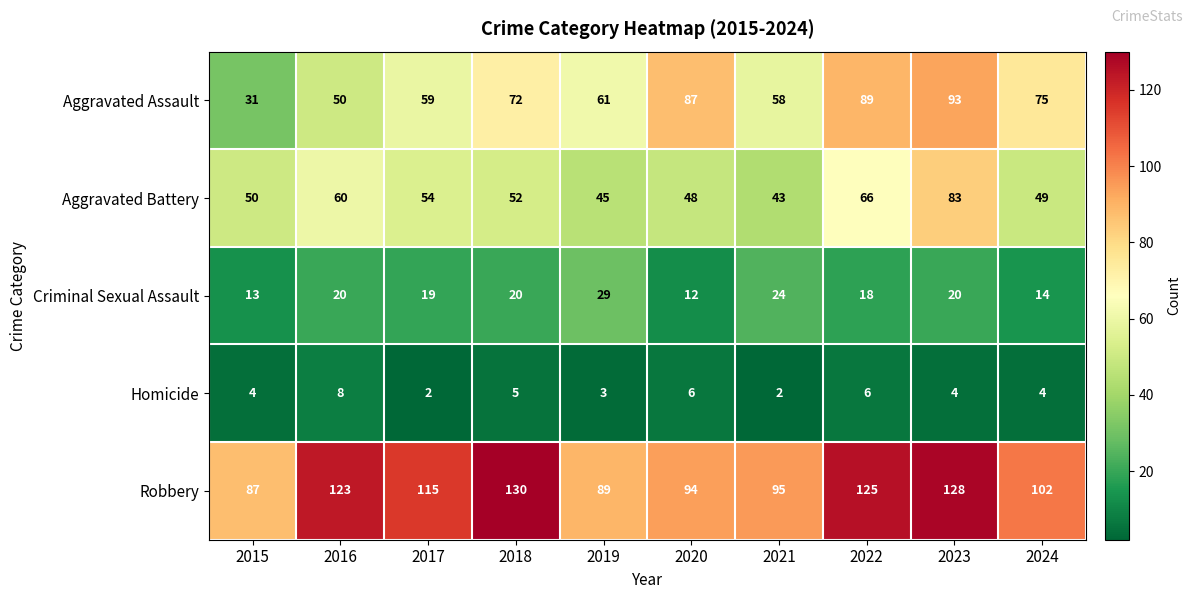

Which category has the lowest value in the Criminal Sexual Assault series?

2020